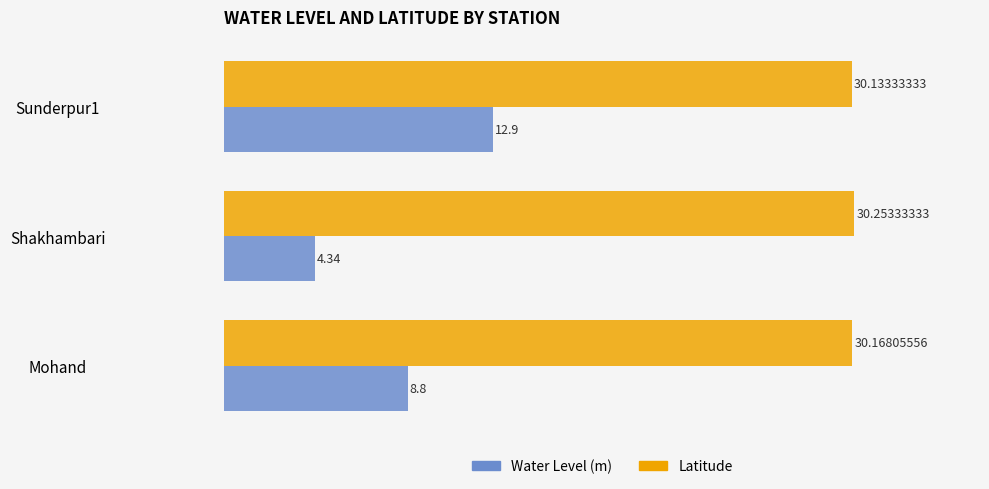

Which series has the largest range (max minus min)?

Water Level (m)